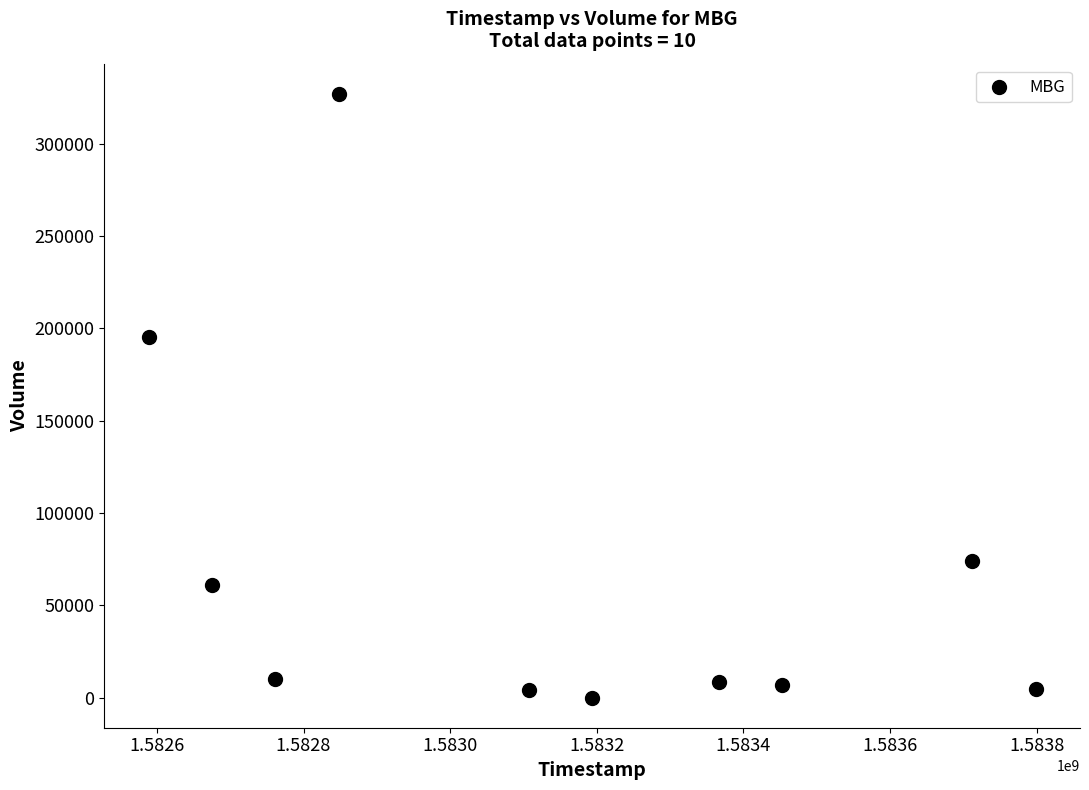

What is the average X value?

1583150400